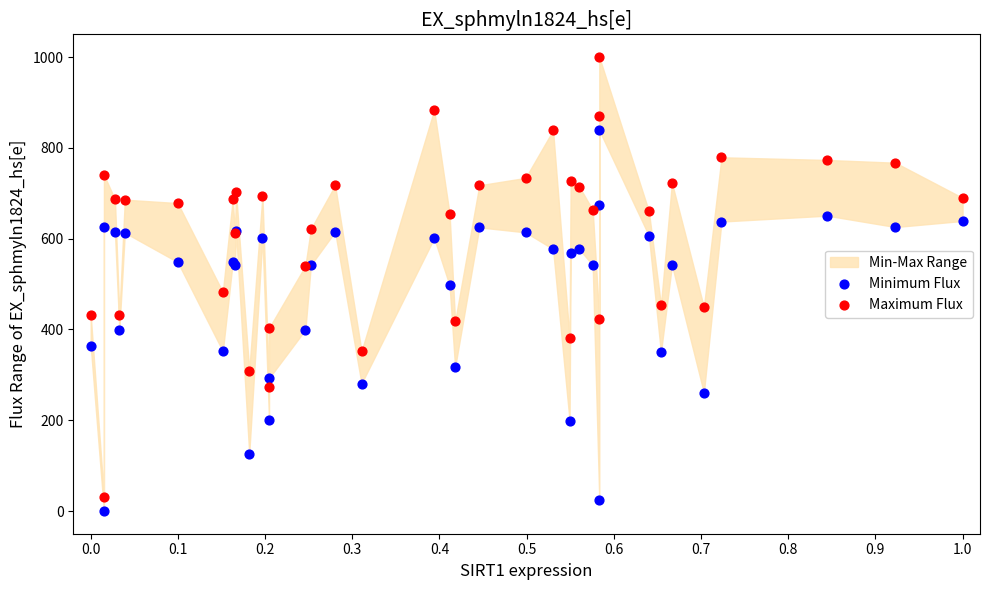

Which series reaches the maximum Y coordinate?

Maximum Flux